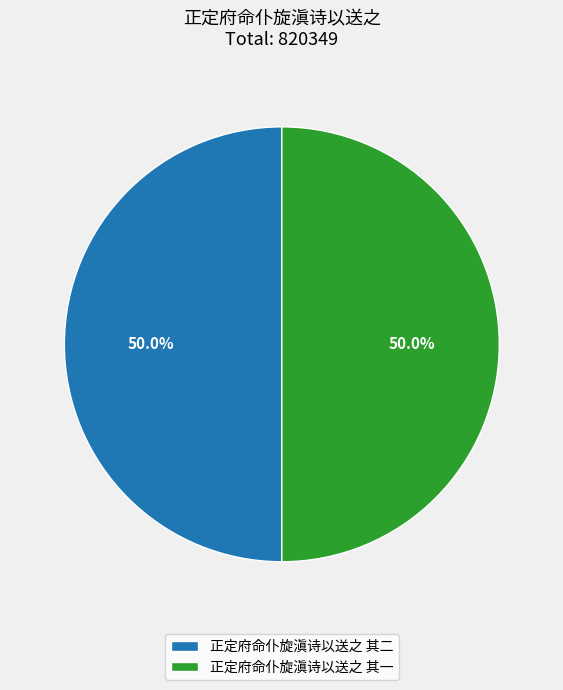

Count the number of slices in the pie.

2